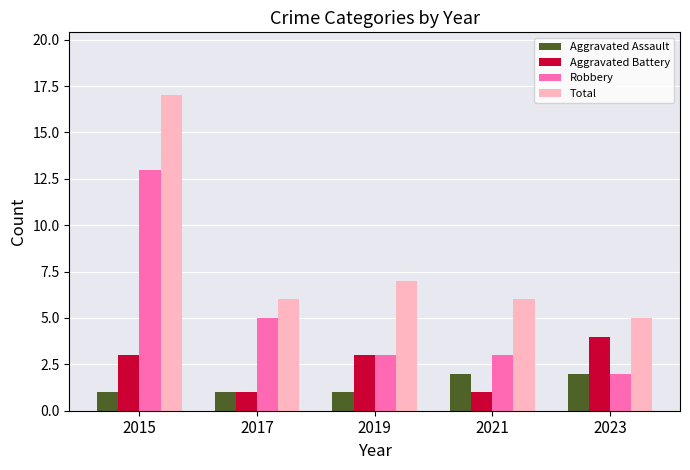

How many data points does each series have?

5